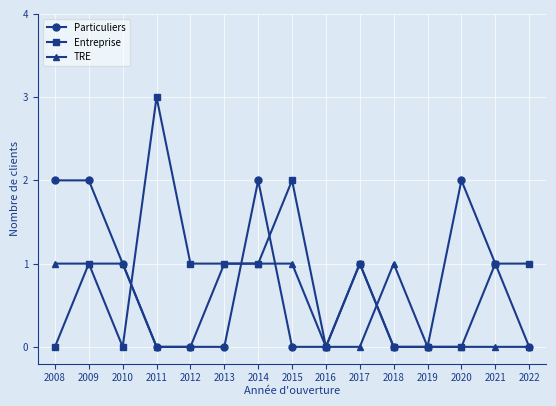

What are all the series names shown in the legend?

Particuliers, Entreprise, TRE